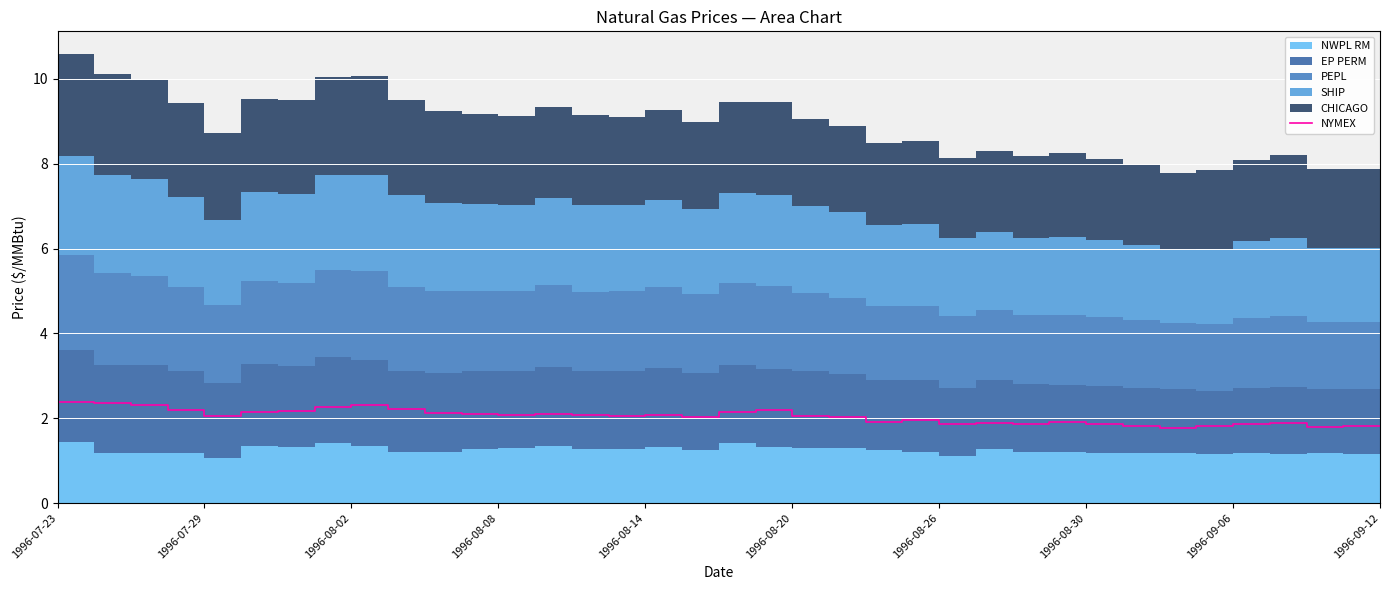

Where does the data first go above 2?

1996-07-23